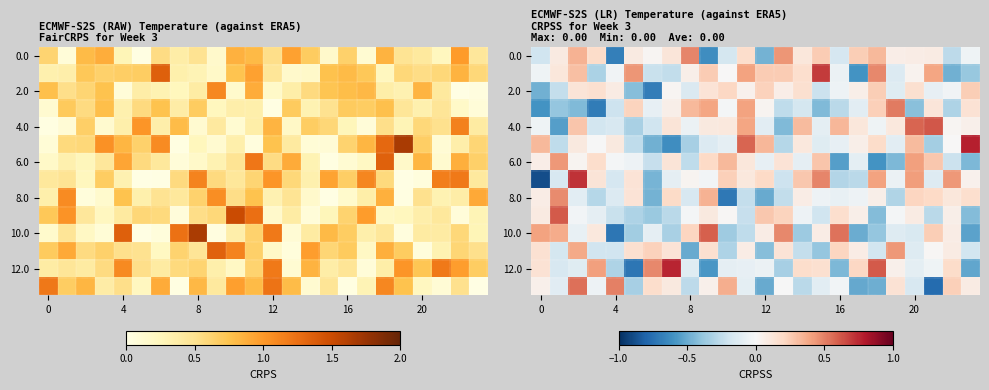

What is the greatest value displayed?

0.8